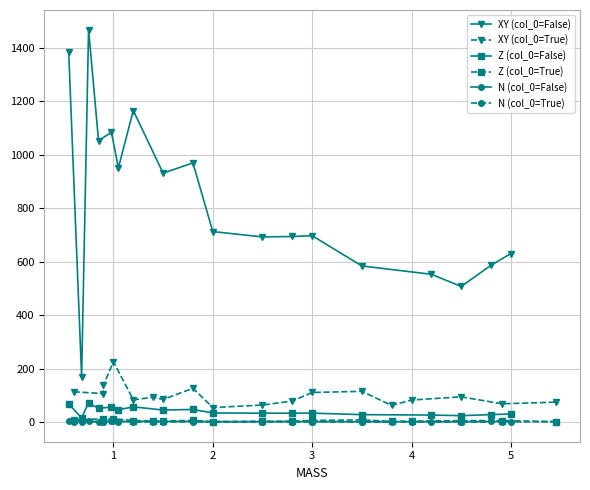

Reading right to left, transcribe all the data shown in this chart.

XY (col_0=False): 631.0	587.3	507.8	553.4	584.4	697.4	694.5	692.8	712.9	969.3	931.1	1164.8	950.7	1083.3	1052.7	1467.0	171.4	1383.7
XY (col_0=True): 75.8	69.7	95.7	83.7	63.6	116.2	112.0	79.9	65.1	55.6	127.8	85.8	94.1	84.6	227.3	139.2	107.9	114.7
Z (col_0=False): 31.5	29.4	25.4	27.7	29.2	34.9	34.7	34.6	35.6	48.4	46.5	58.2	47.5	57.7	52.6	73.3	17.4	69.2
Z (col_0=True): 3.3	6.9	6.8	5.0	4.1	9.5	7.6	4.6	4.6	3.3	7.7	5.6	6.0	7.2	13.9	10.4	14.1	8.3
N (col_0=False): 3.5	3.6	2.9	2.8	3.1	3.3	3.4	3.0	3.2	3.8	3.8	4.0	3.5	4.6	3.2	4.2	3.0	3.6
N (col_0=True): 2.6	2.5	1.8	1.9	1.4	1.4	2.2	2.5	1.4	1.4	2.3	1.8	2.4	1.4	6.0	3.0	3.3	2.2